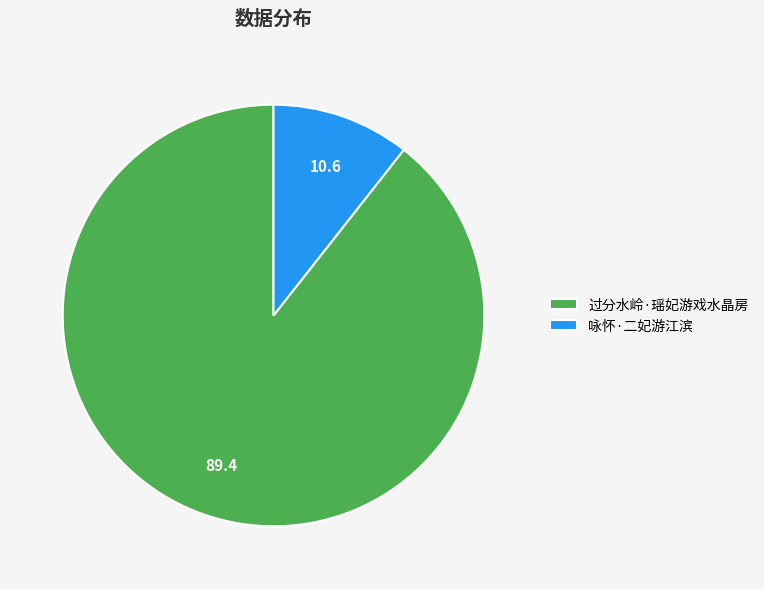

How many segments does this pie chart have?

2